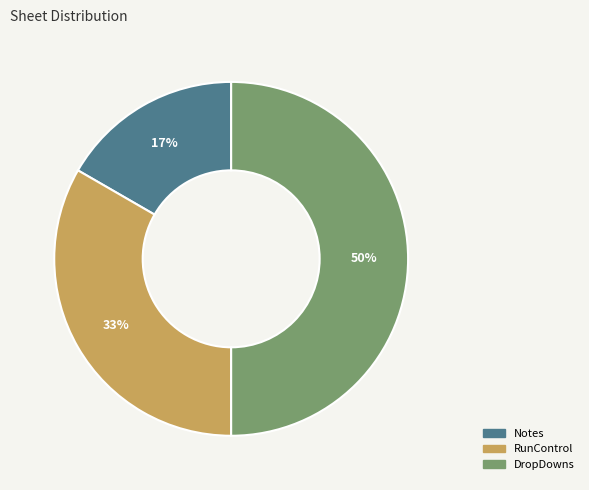

To the nearest percent, what portion does Notes represent?

17%